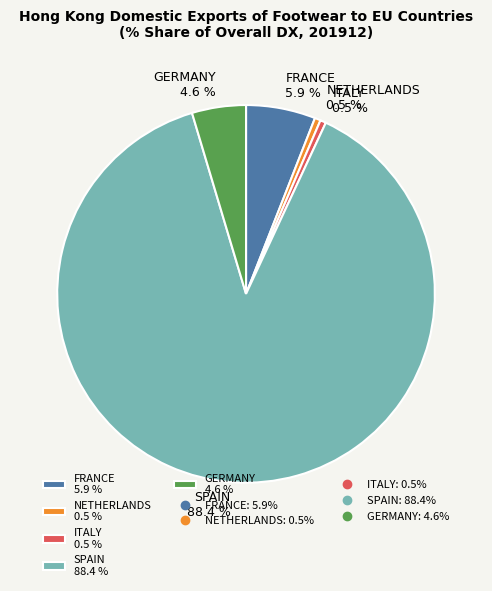

Does any single category account for the majority?

Yes